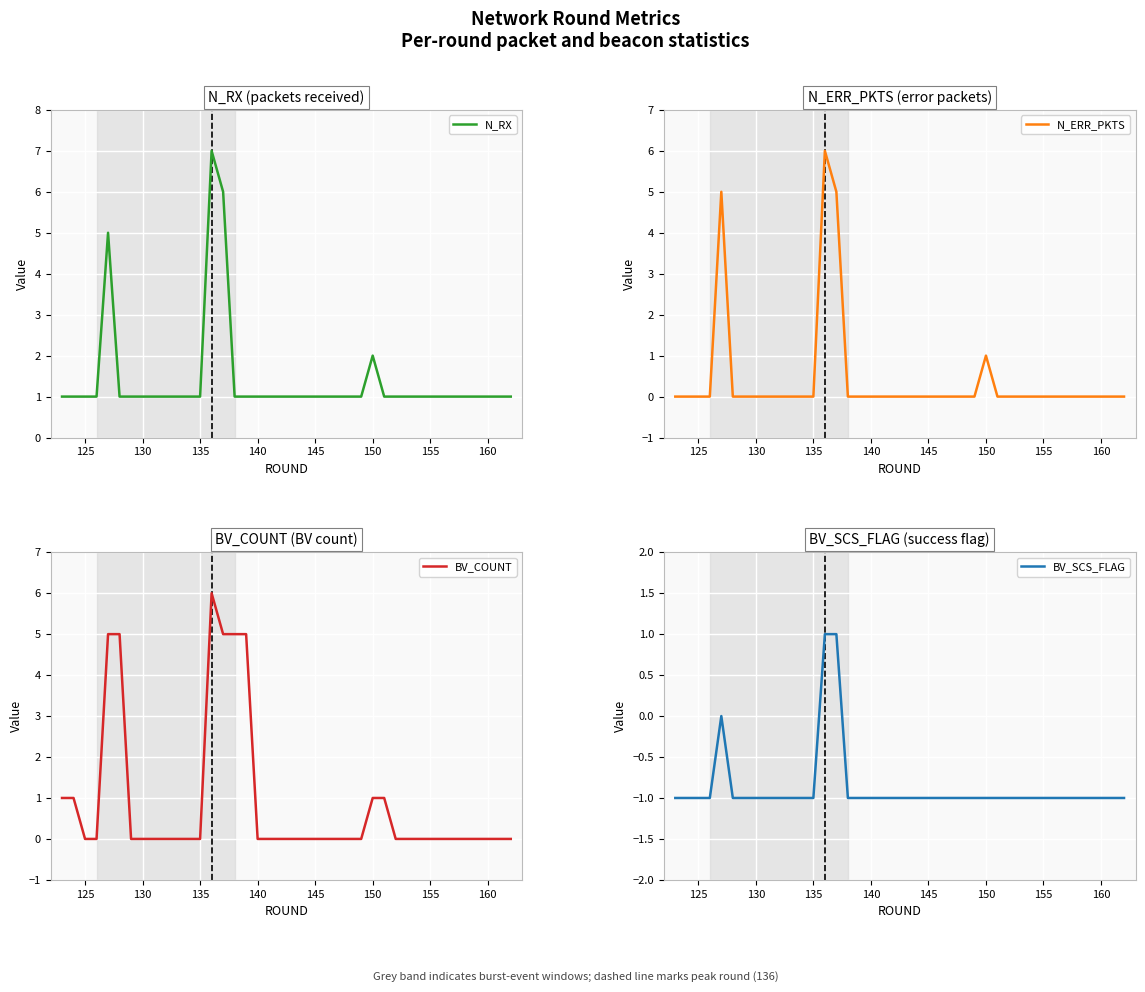

What is the minimum value shown in the chart?

-1